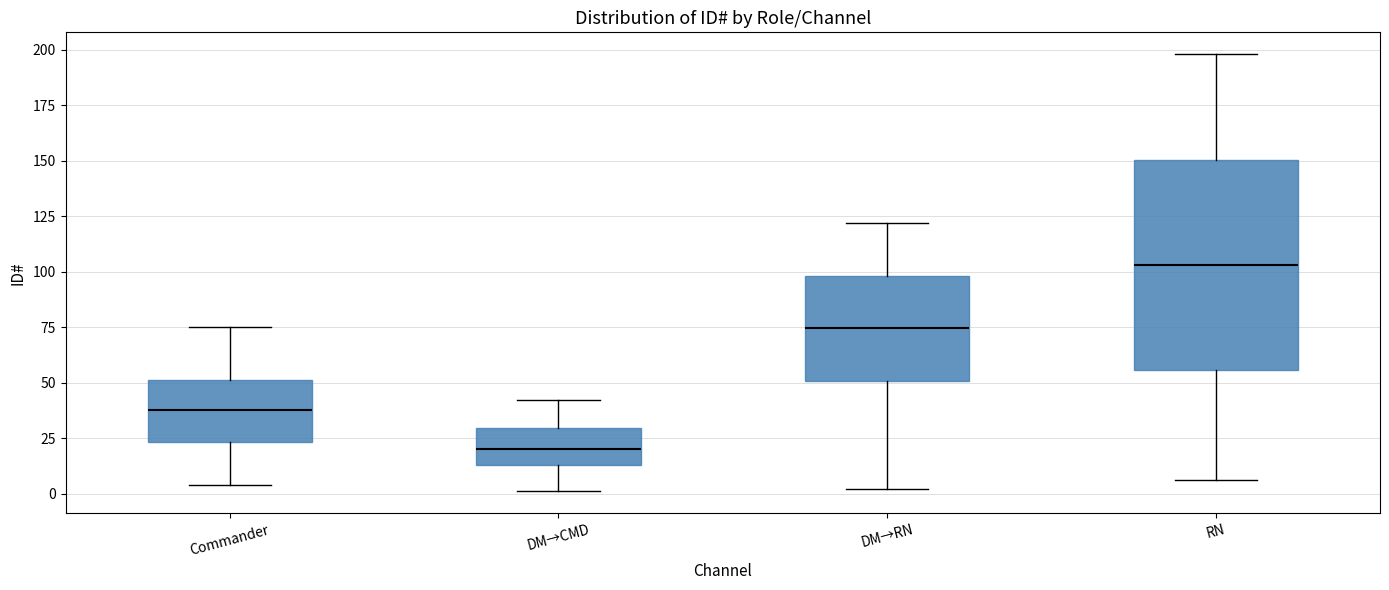

Comparing the boxes themselves (not the whiskers), which one is the tallest?

RN